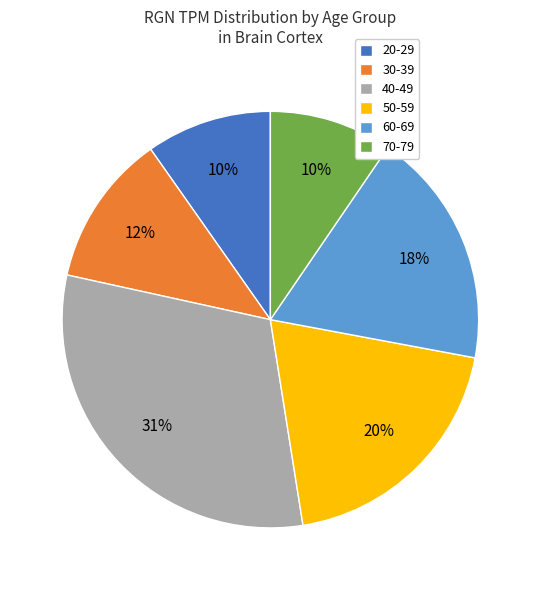

Which slice is the largest?

40-49